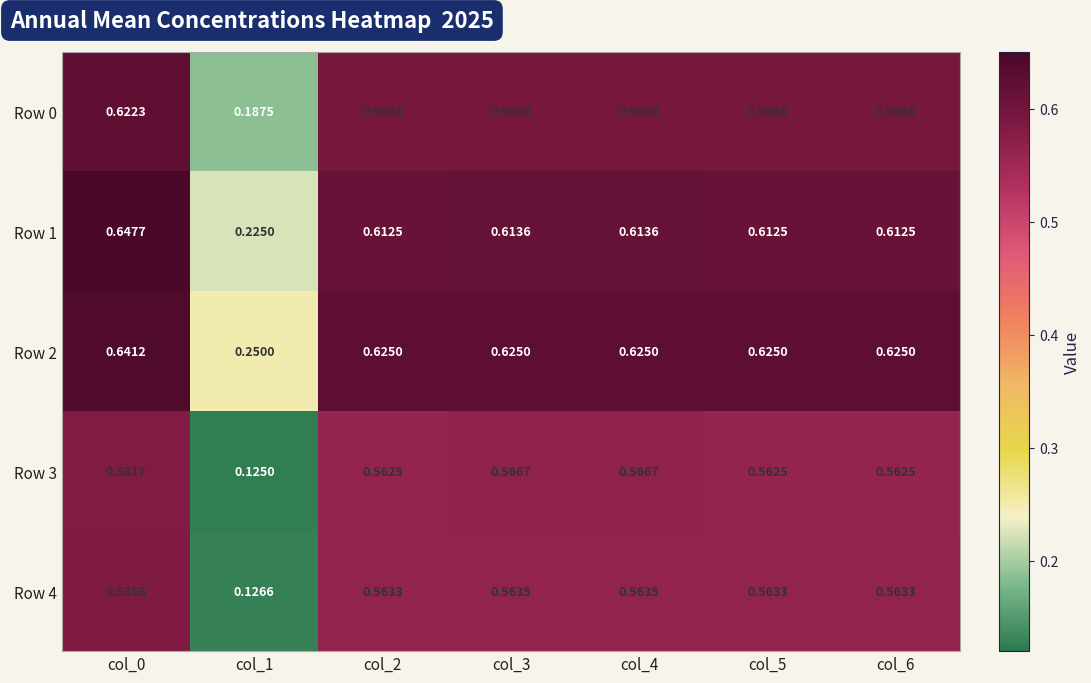

Is the value of Row 0 at col_2 greater than the value of Row 2 at col_0?

No